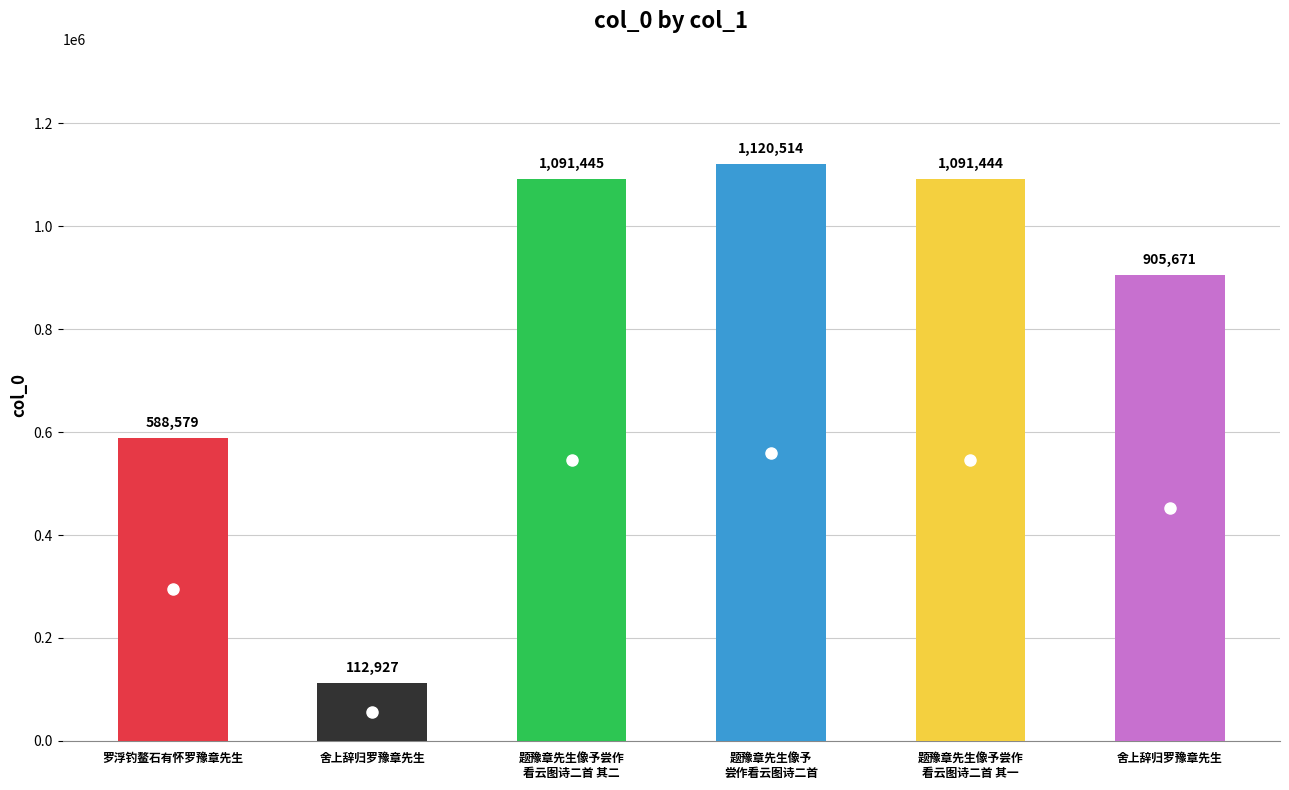

Where does the data first go above 1091444?

题豫章先生像予尝作看云图诗二首 其二